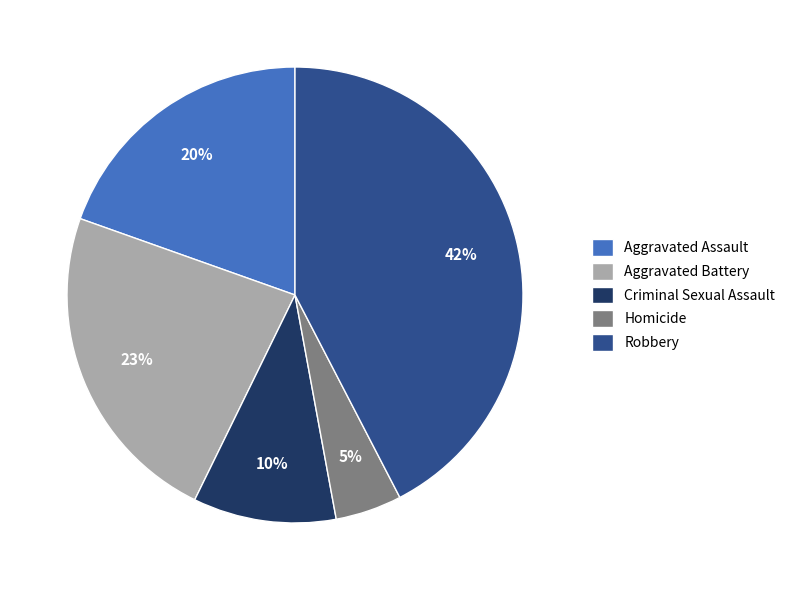

Is Aggravated Assault the majority of the pie?

No